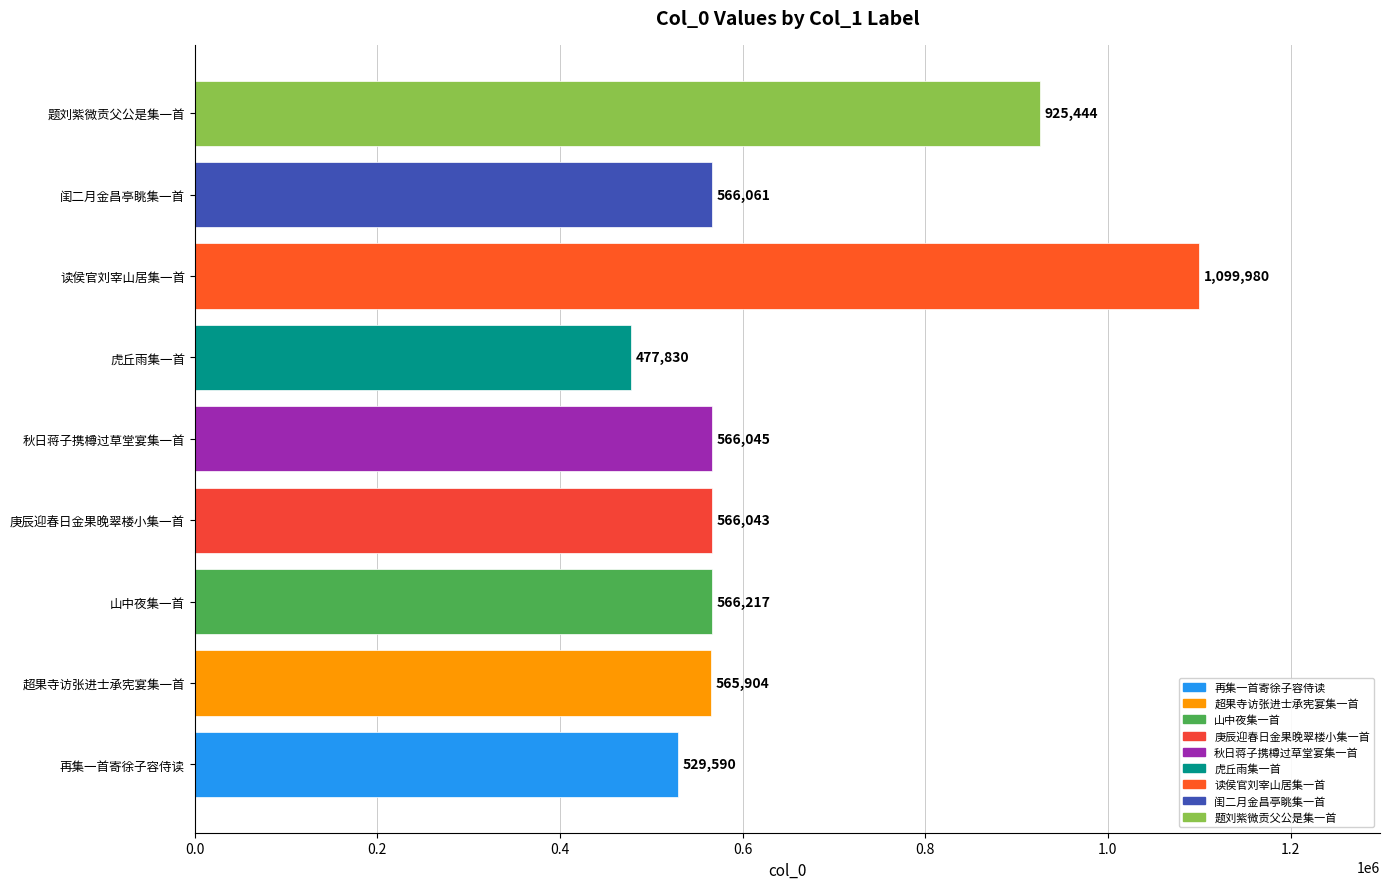

Count the number of data series in this chart.

1